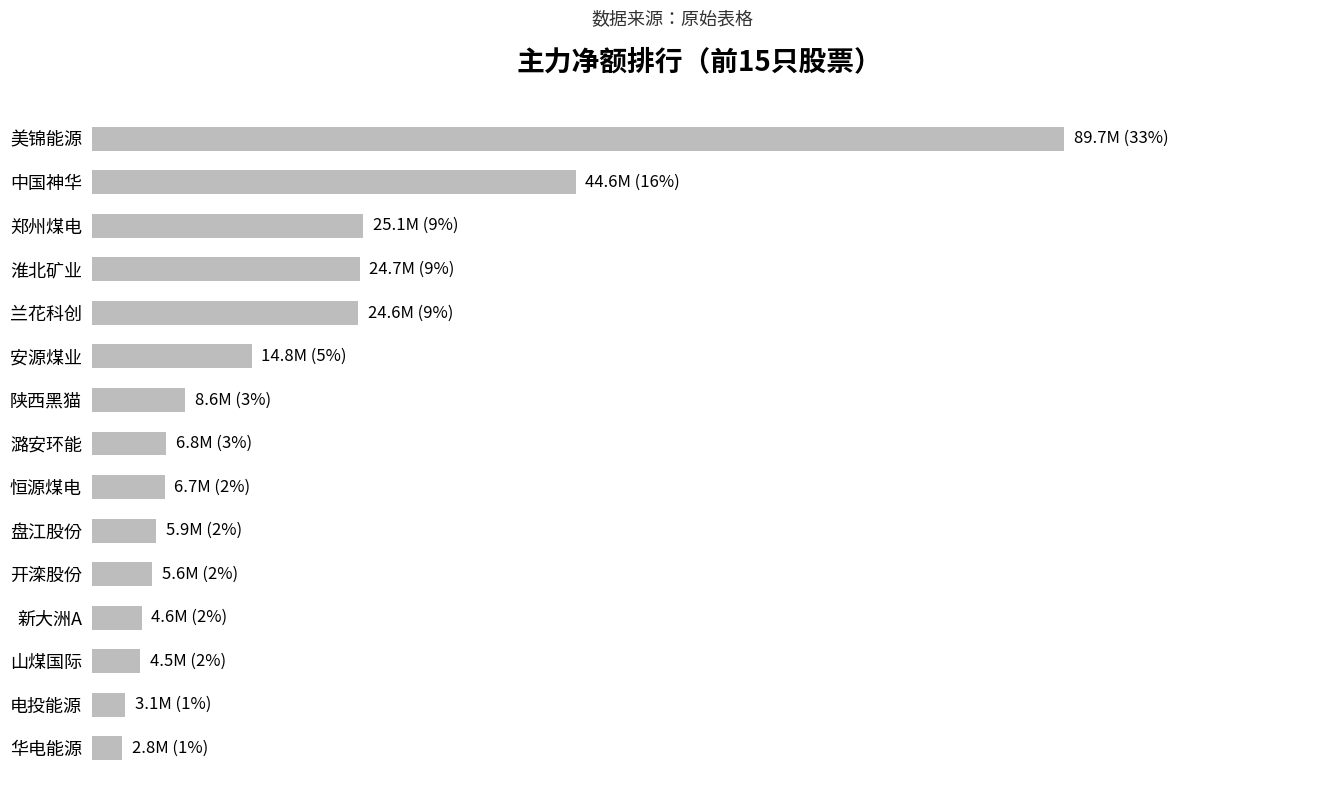

At which label is the value closest to 46278239?

中国神华